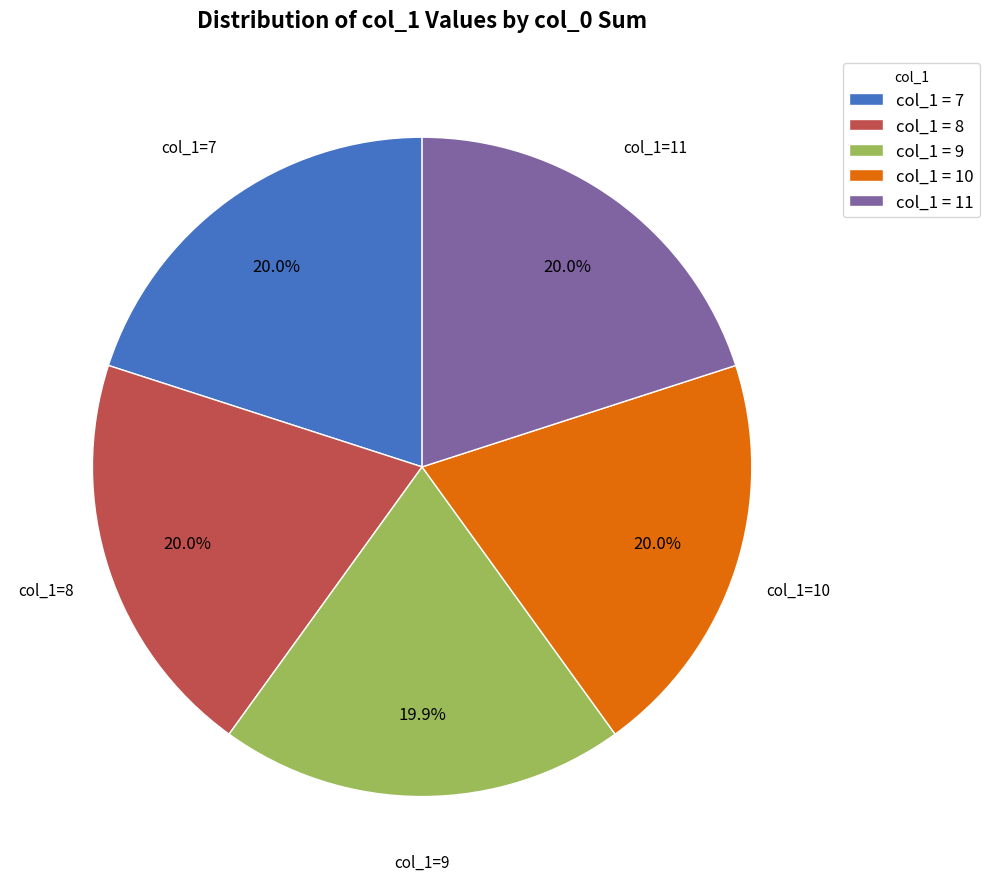

What percentage is NOT represented by col_1 = 7?

80.0%